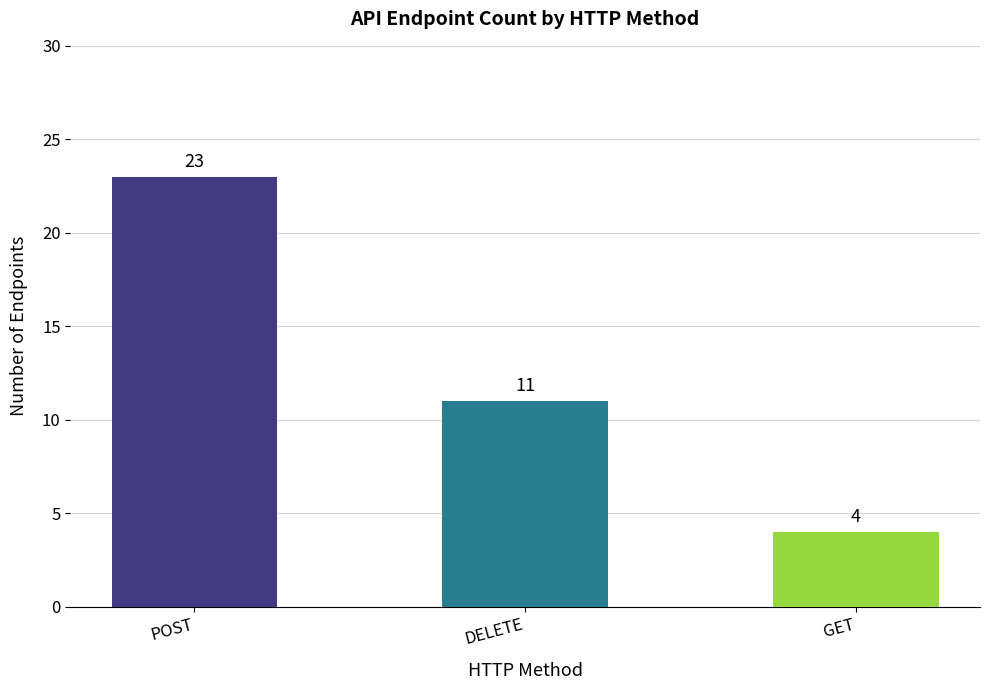

Where is the data nearest to the value 13?

DELETE